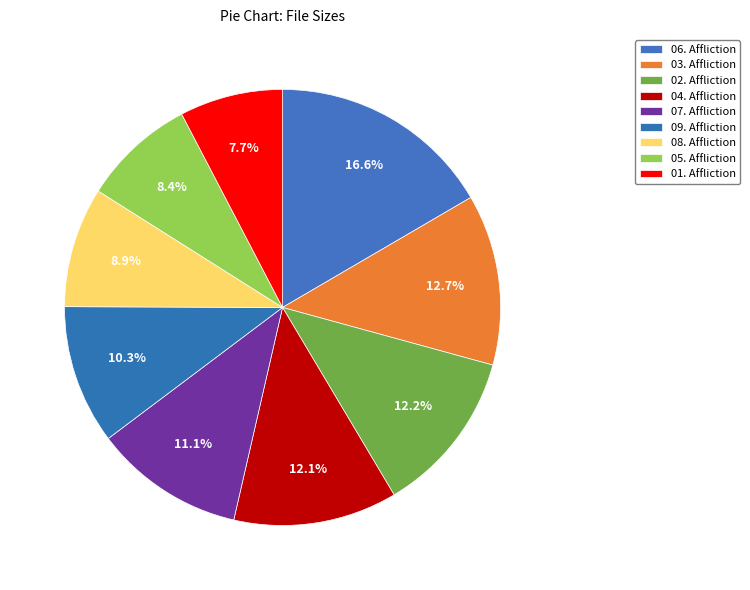

How many segments does this pie chart have?

9